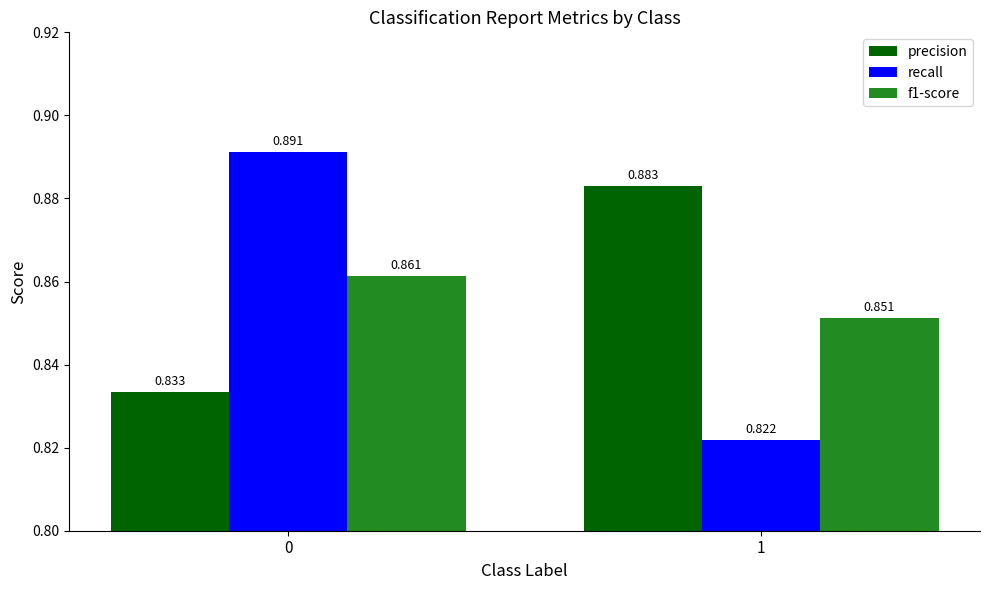

What is the spread (max minus min) of values at 1?

0.1